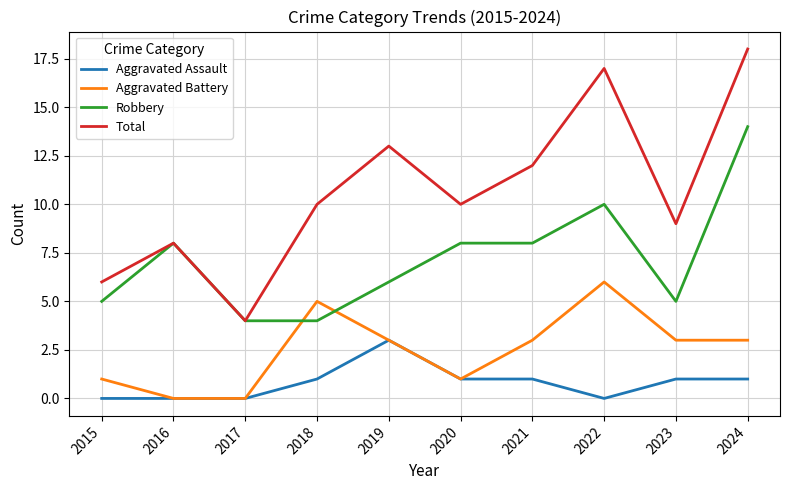

Count the Robbery values in the range 5 to 8.

6